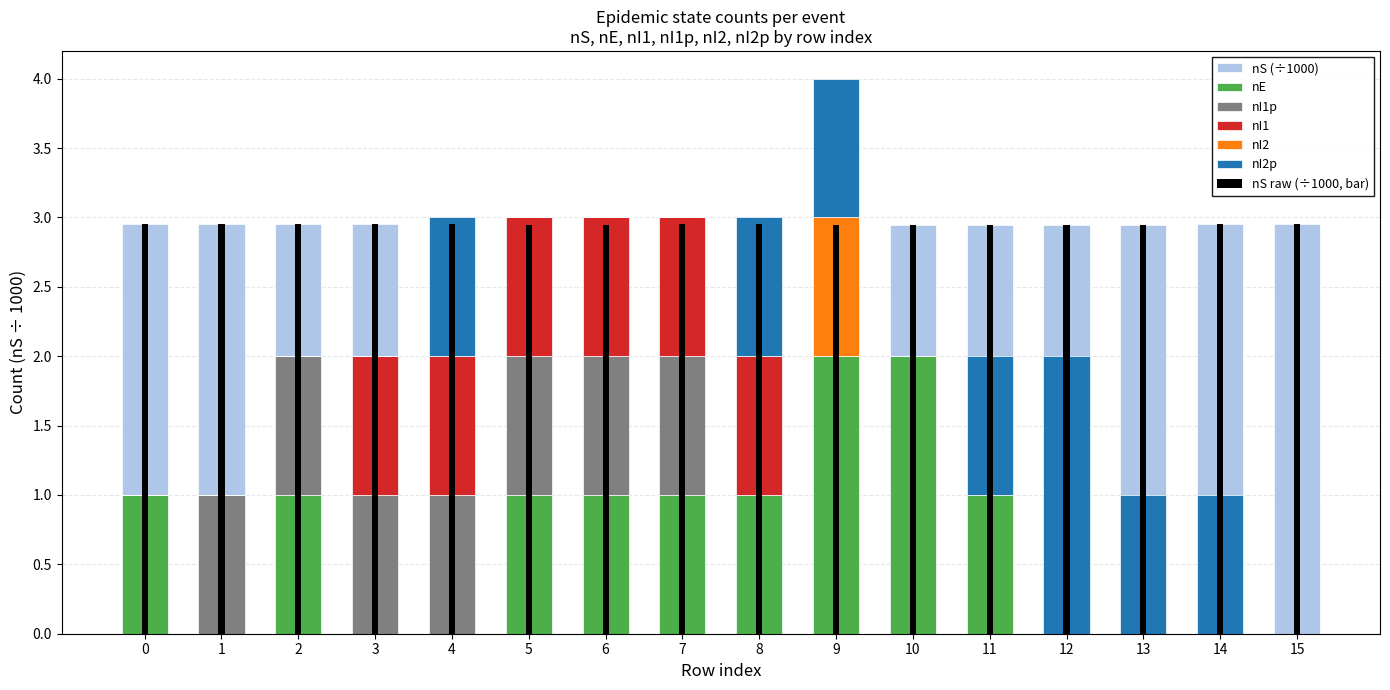

What is the total value across all series at 3?

5.0